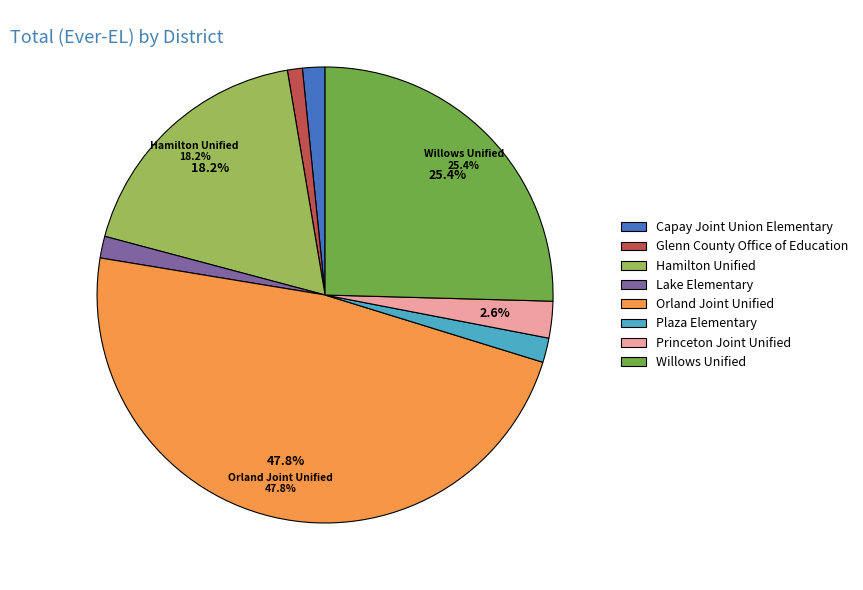

To the nearest percent, what is the average slice percentage?

12%